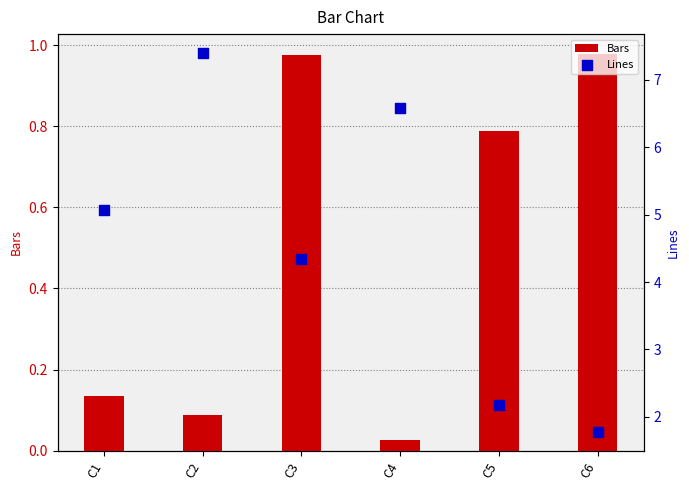

Which series contains the highest Y value?

Lines